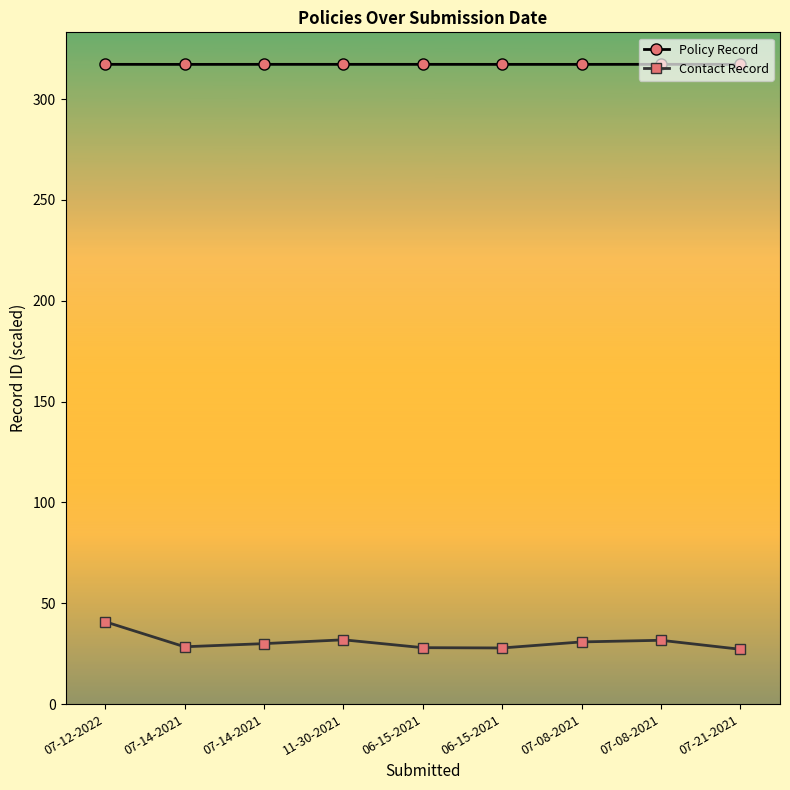

What is the label of the 8th point from the left?

07-08-2021